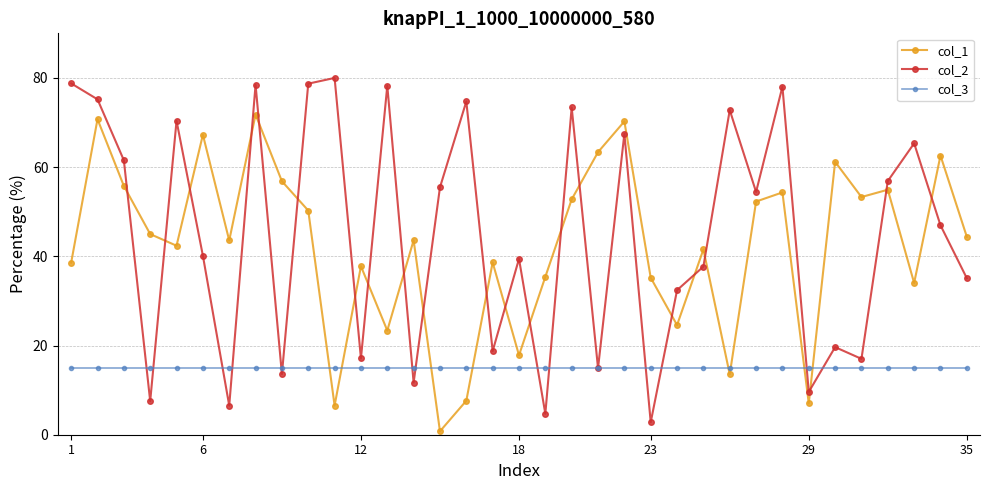

How many lines are shown in the chart?

3